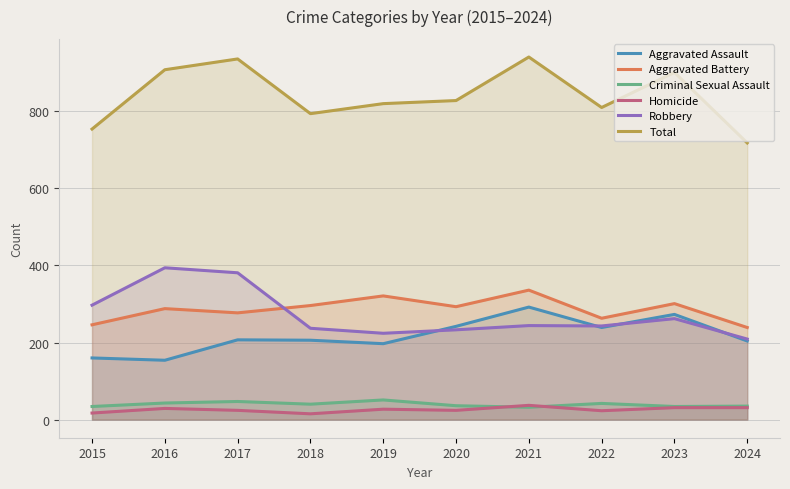

Rank the series at 2016 from highest to lowest value.

Total, Robbery, Aggravated Battery, Aggravated Assault, Criminal Sexual Assault, Homicide